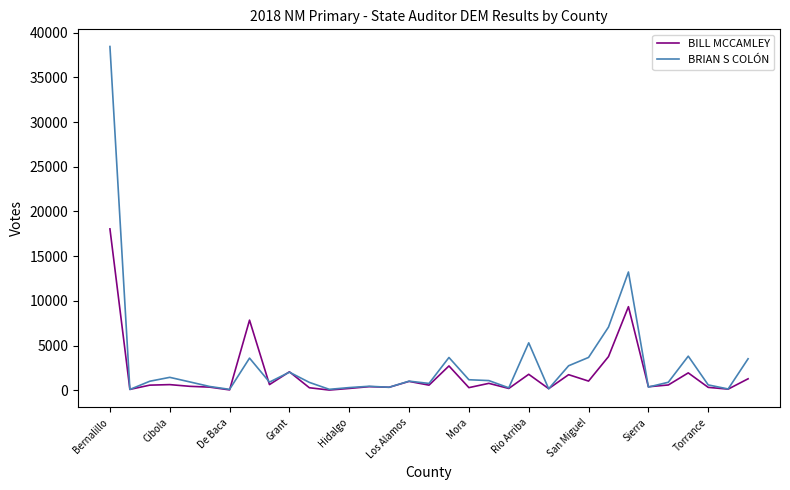

What is the maximum value shown in the chart?

38439